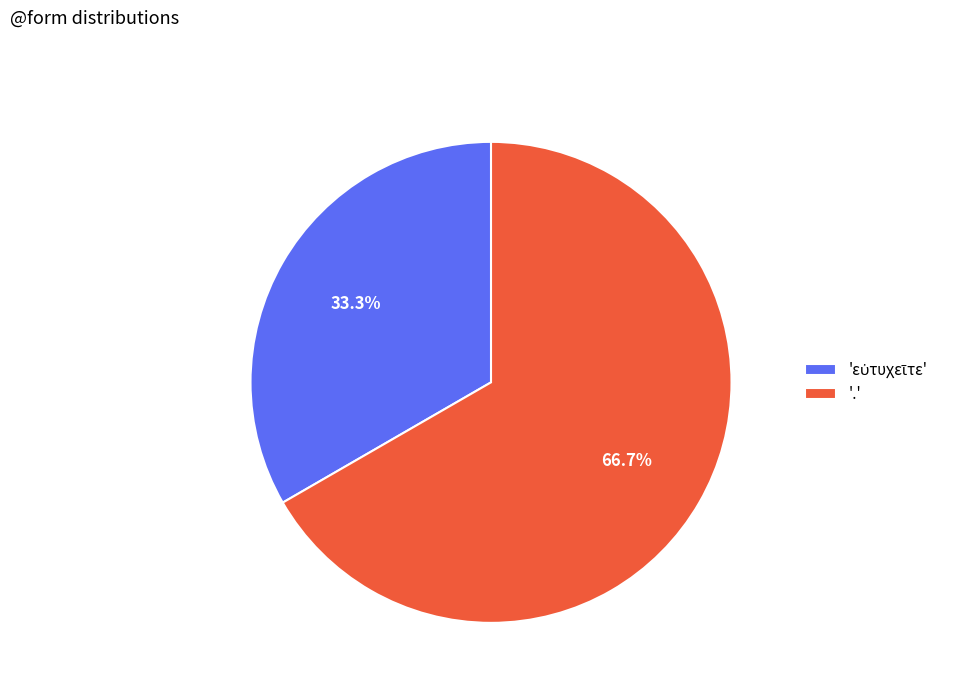

What percentage is NOT represented by '.'?

33.3%